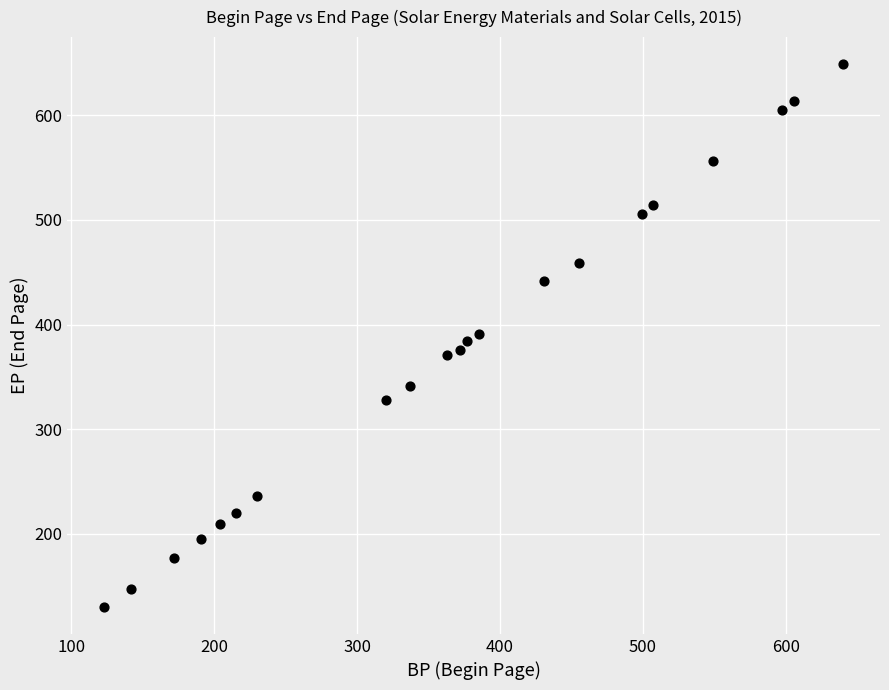

What is the range of Y values (max minus min)?

519